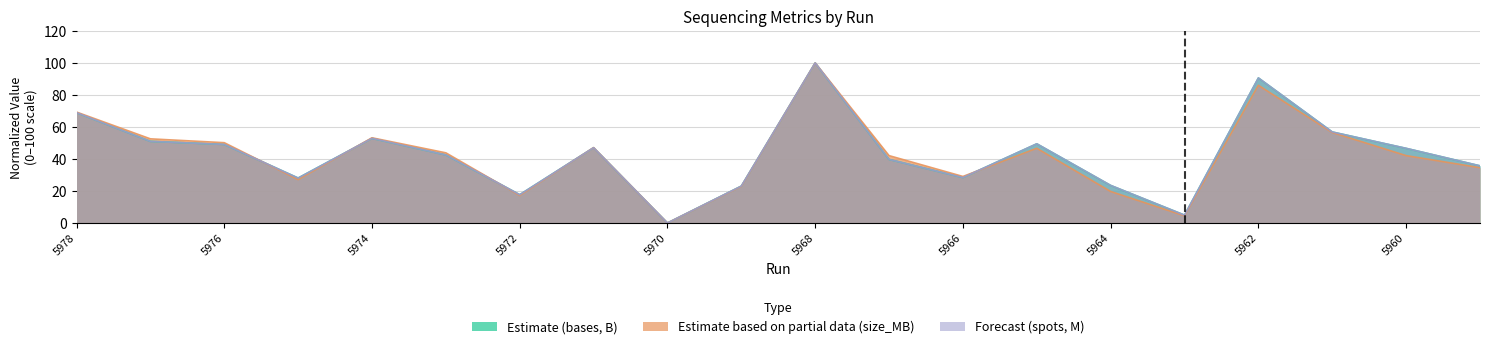

Where does the Estimate (bases, B) series first go above 46?

5978